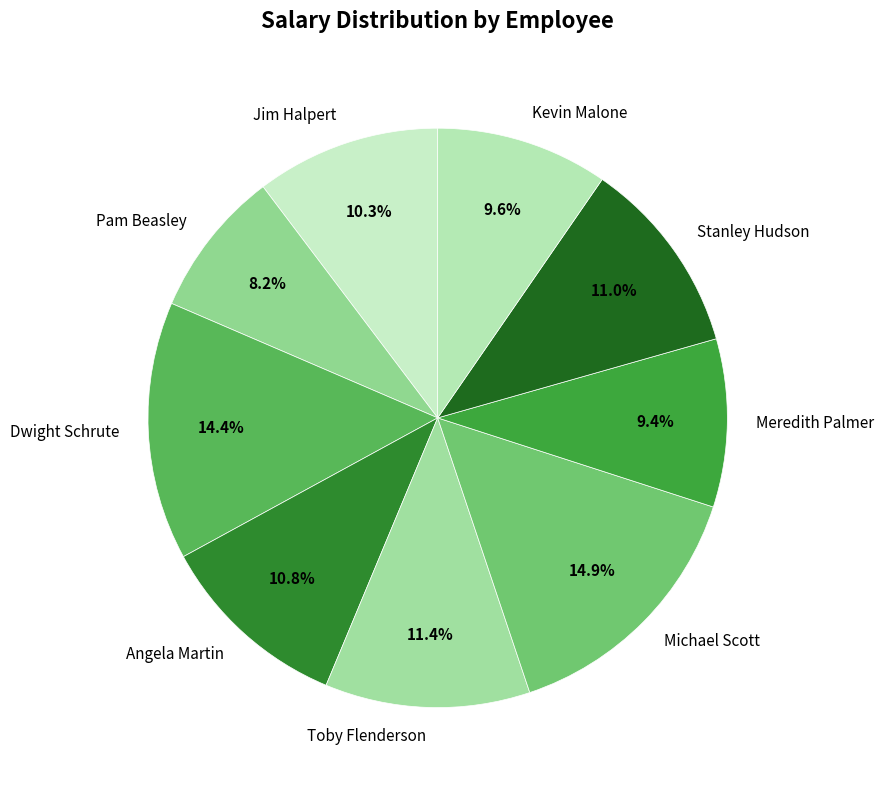

Between Michael Scott and Kevin Malone, which is larger?

Michael Scott